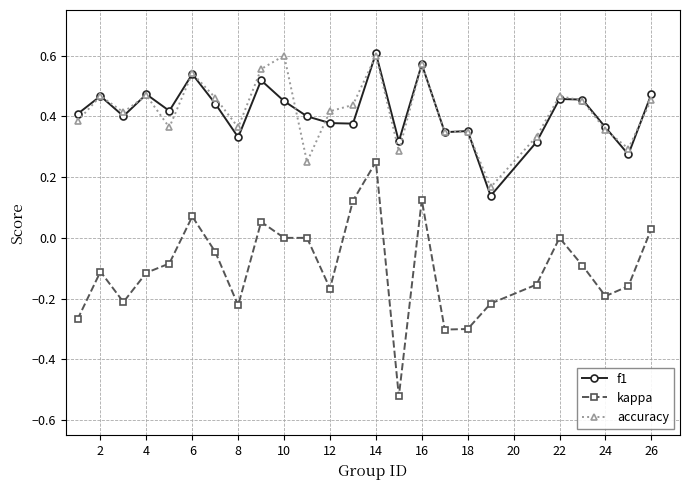

Which series has the widest spread of values?

kappa